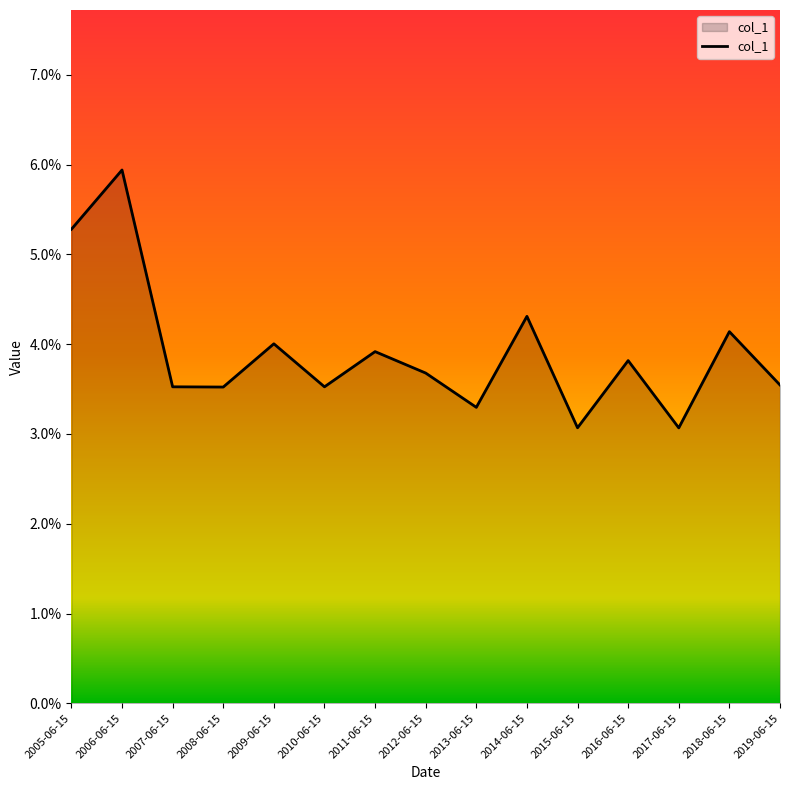

Which category has the lowest value across all series?

2017-06-15